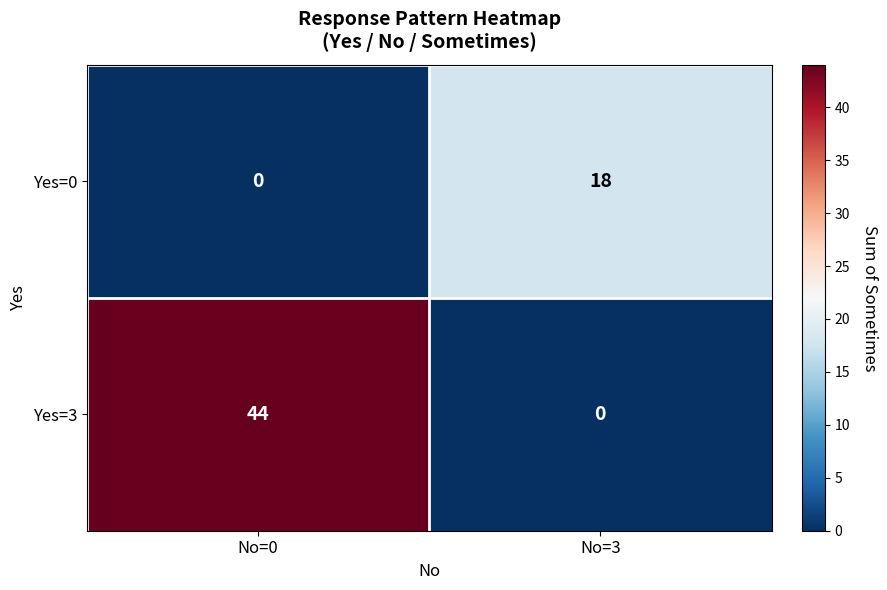

Between No=0 and No=3, which series saw the biggest shift?

Yes=3